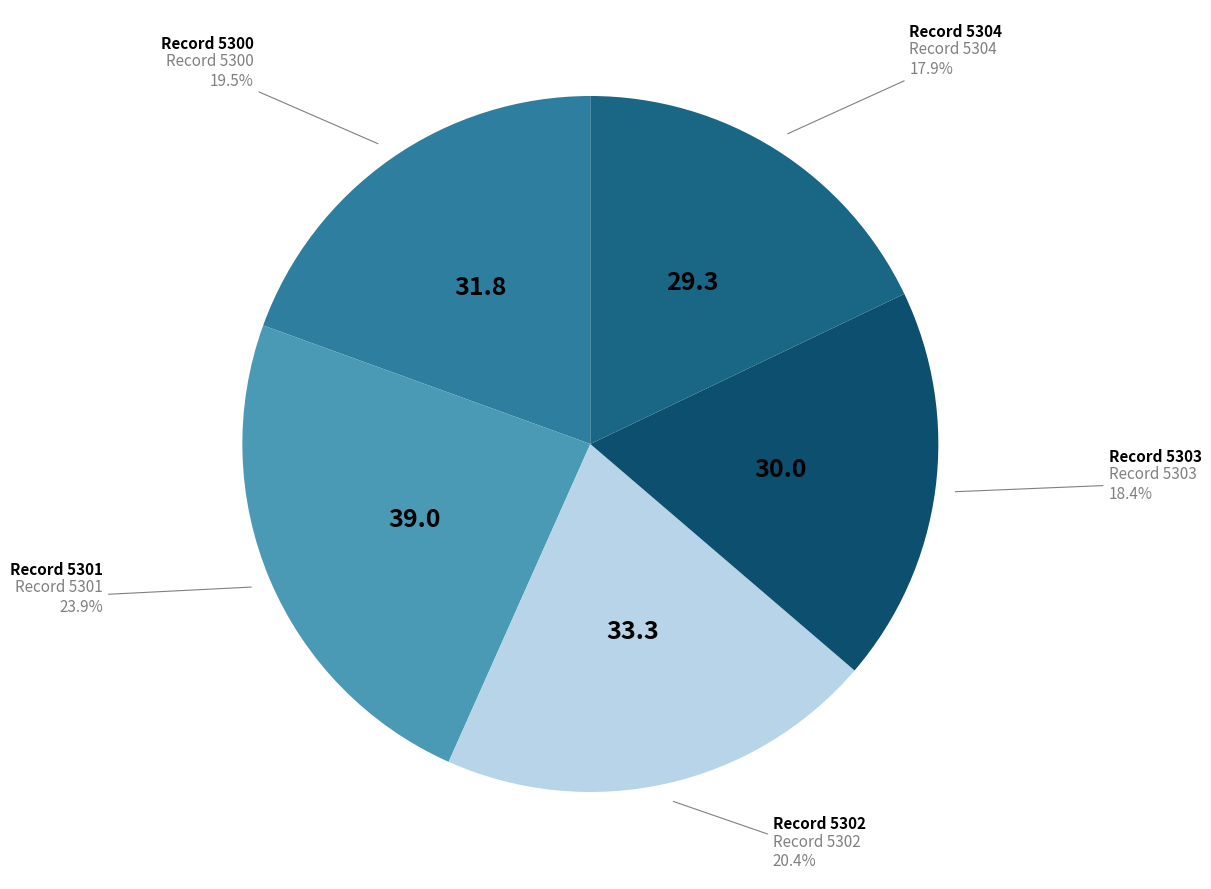

Count the number of slices in the pie.

5